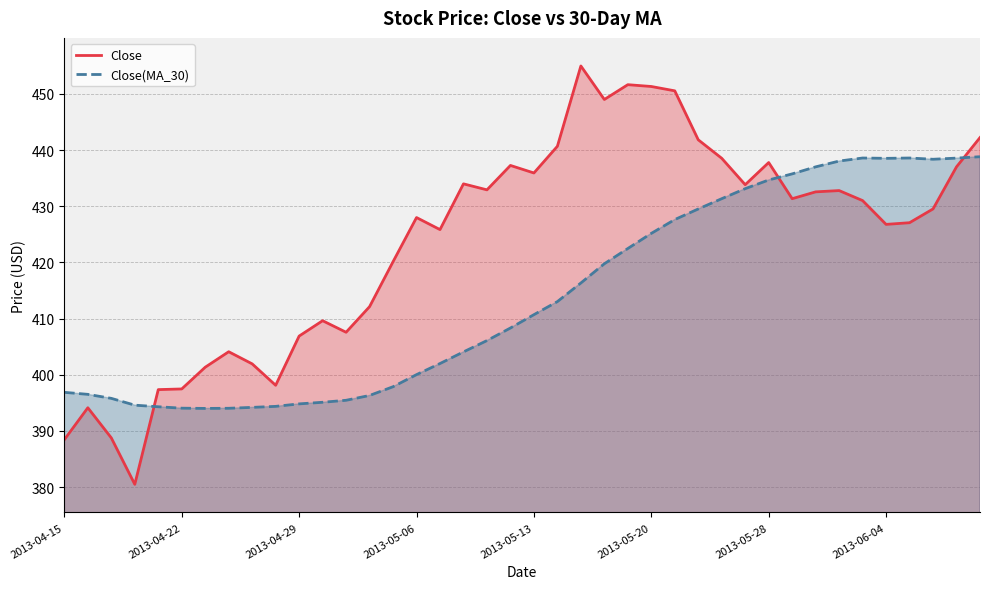

The value of Close at 2013-05-20 is 451.3. True or false?

True